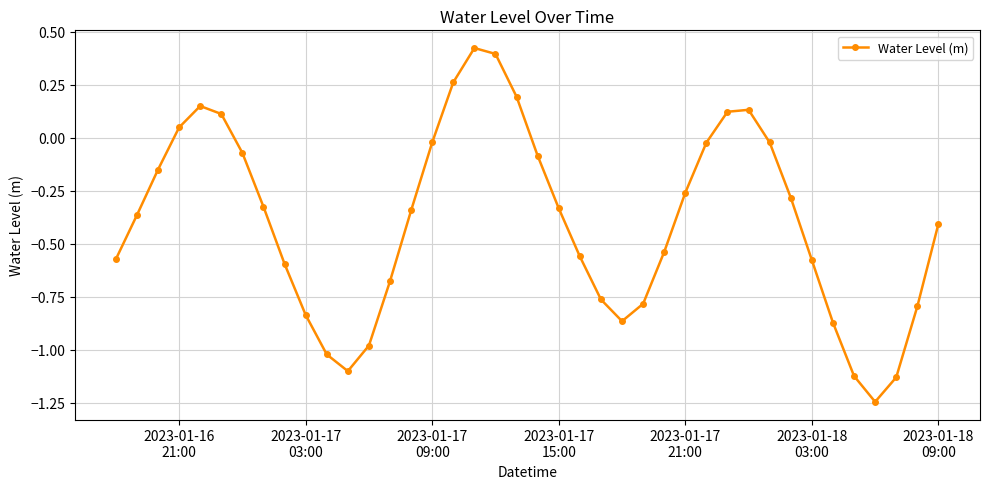

What is the difference between the maximum and minimum values?

1.7